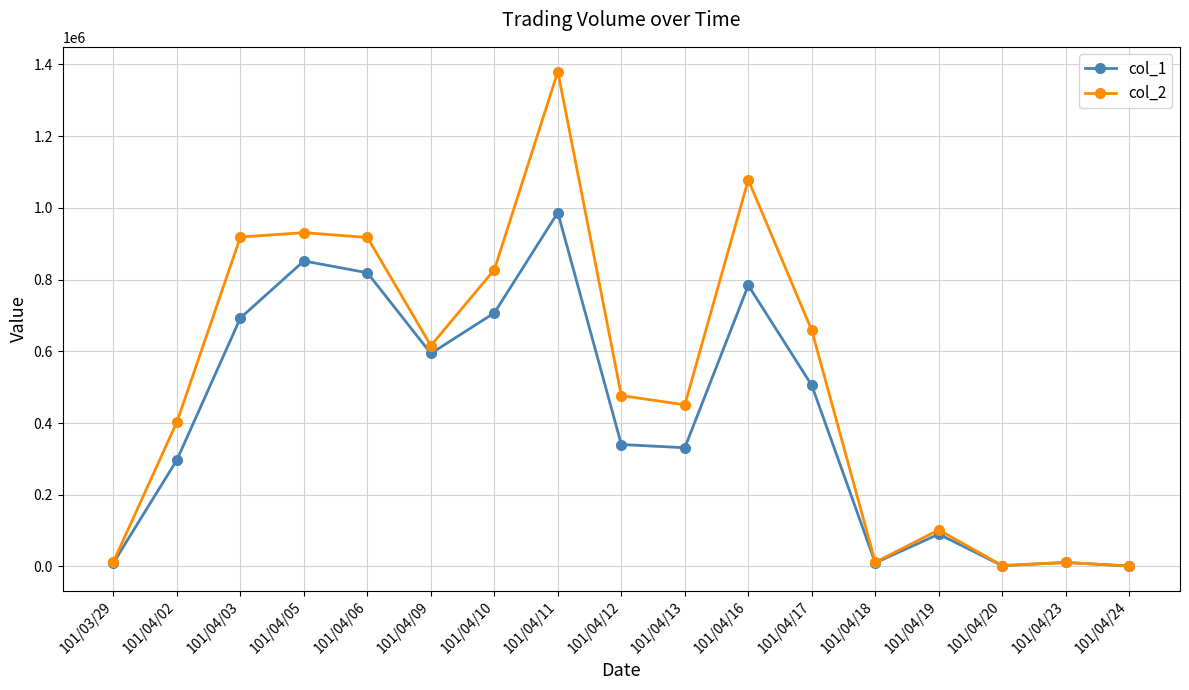

What is the minimum value for col_2?

1050